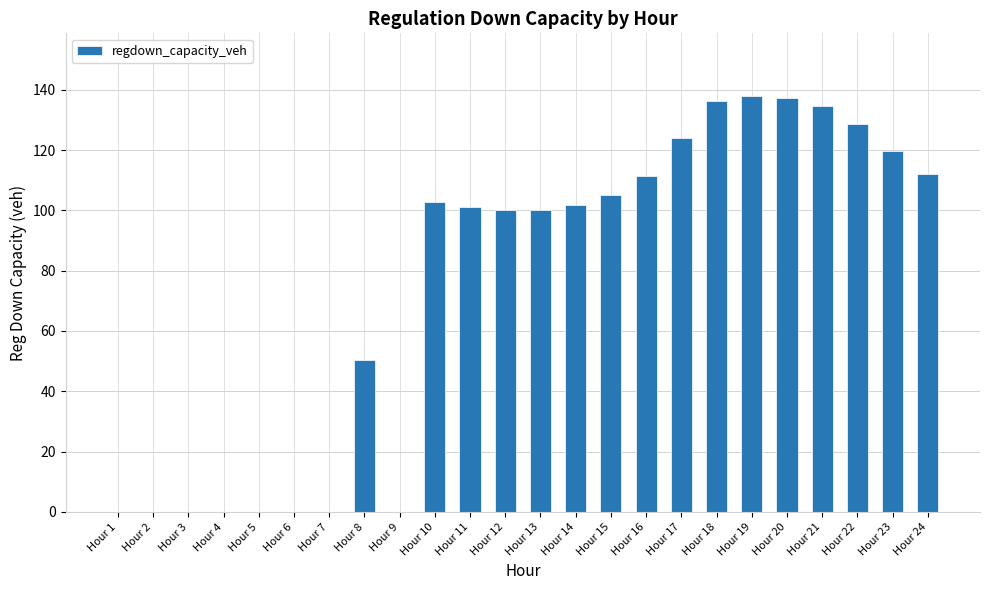

What is the maximum value shown in the chart?

138.0